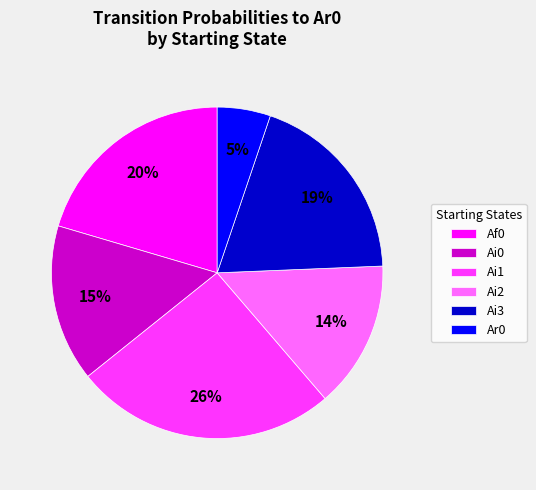

Which has a higher value, Ai1 or Ai2?

Ai1